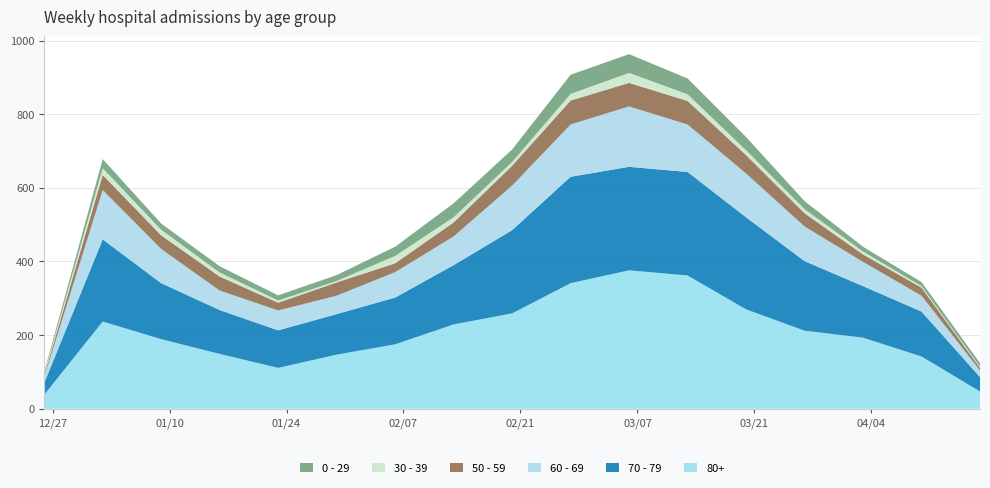

Reading left to right, transcribe all the data shown in this chart.

60 - 69: 16	134	93	53	54	50	69	78	121	142	164	129	119	94	66	43	18
80+: 38	237	189	149	111	147	175	229	259	341	376	362	270	212	193	142	47
70 - 79: 32	223	152	119	102	110	127	161	226	289	281	281	250	189	140	122	39
0 - 29: 4	25	17	17	14	16	25	38	34	52	51	43	36	22	13	11	10
50 - 59: 5	41	37	38	21	36	24	38	54	65	64	64	50	36	20	22	7
30 - 39: 5	18	15	11	6	4	20	14	10	18	27	18	13	11	8	4	3